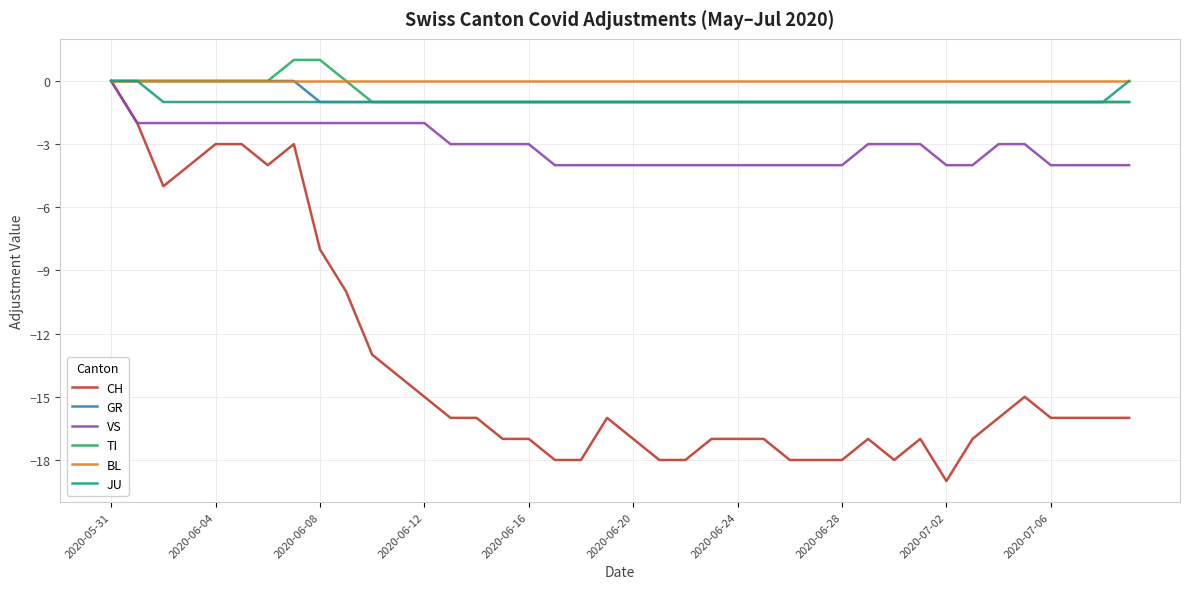

Which series has the widest spread of values?

CH